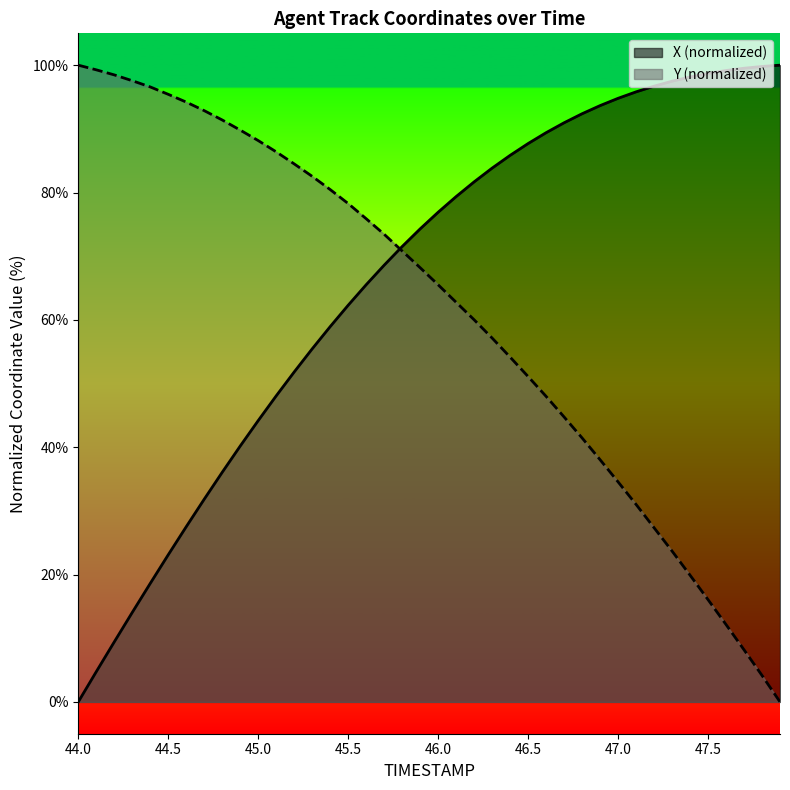

Read the X value at 46.9.

93.6